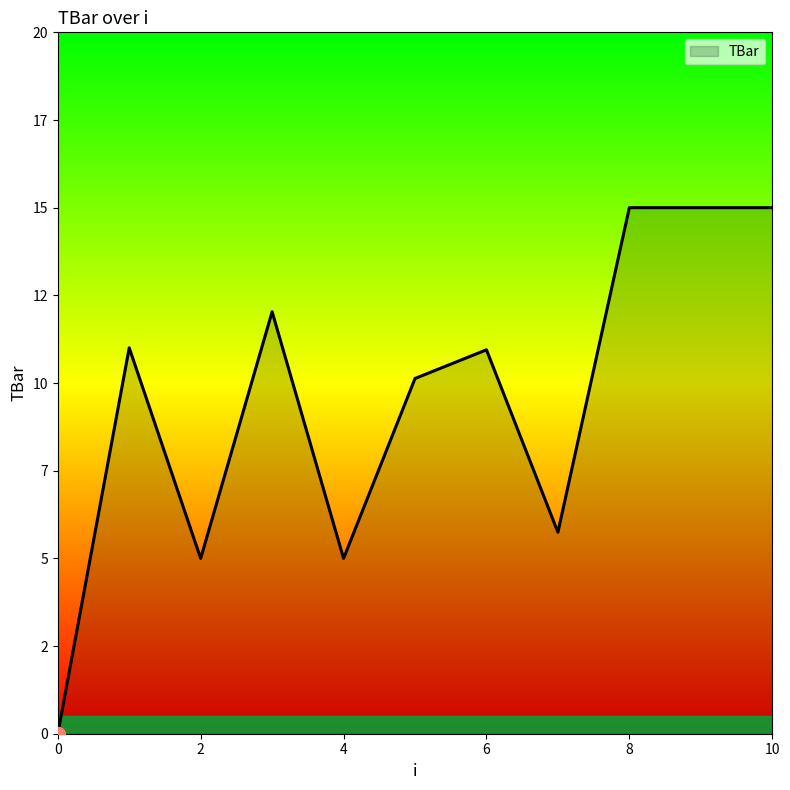

Does the chart display data point markers on the line(s)?

No